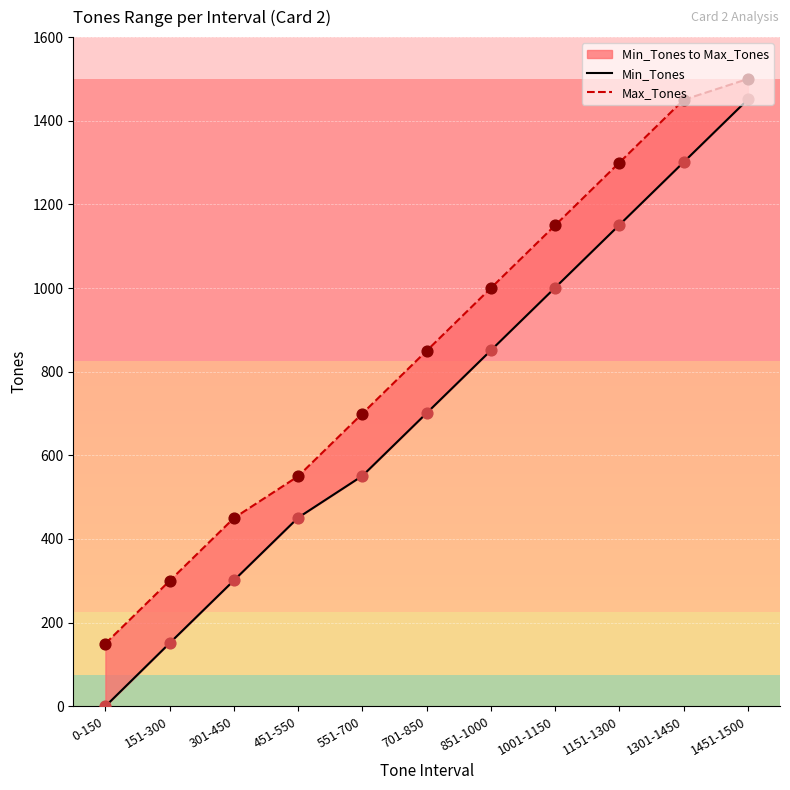

Is the value of Min_Tones at 851-1000 greater than the value of Max_Tones at 301-450?

Yes